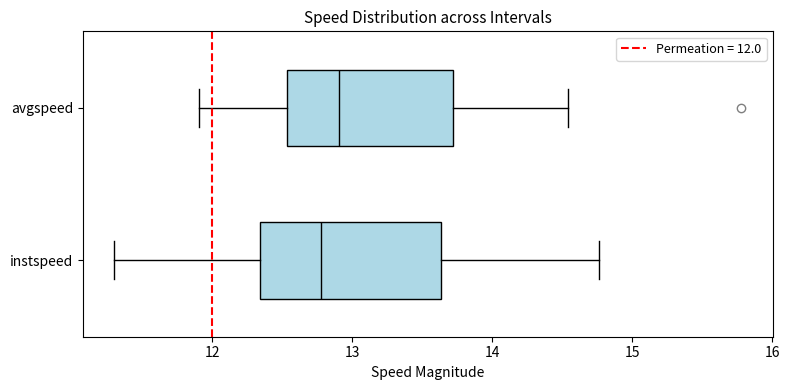

Which box is the widest, from its left edge to its right edge?

instspeed